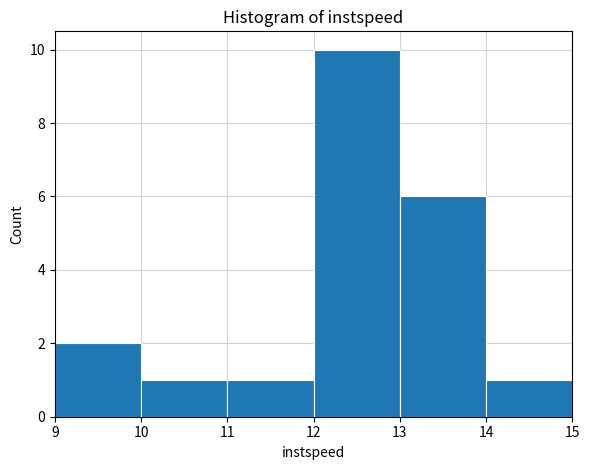

Reading left to right, transcribe this chart: for each bar, give the range it covers on the x-axis and its height. The values are not printed on the chart, so give them approximately, as read against the axis.

9 to 10: 2
10 to 11: 1
11 to 12: 1
12 to 13: 10
13 to 14: 6
14 to 15: 1